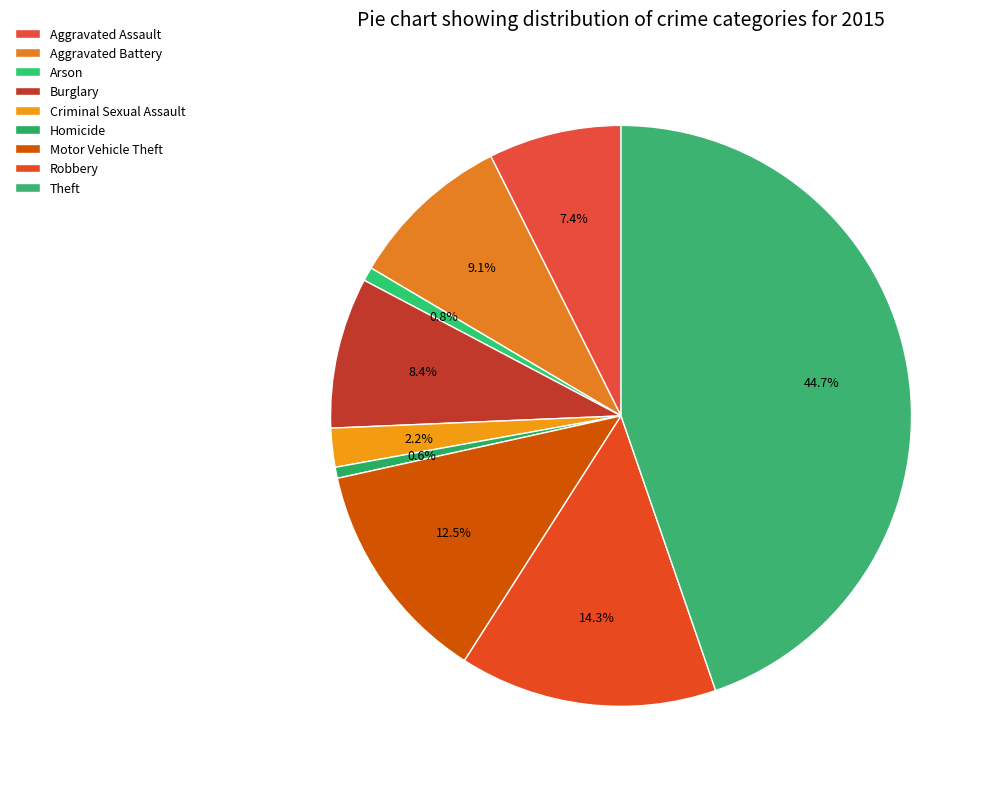

Which slice is the smallest?

Homicide